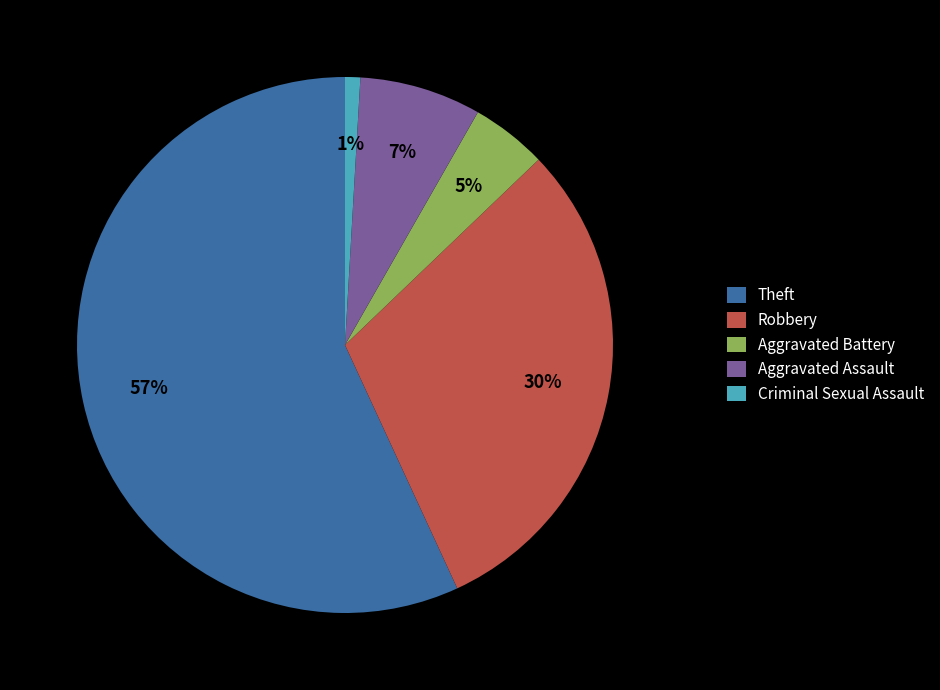

To the nearest percent, what is the average slice percentage?

20%